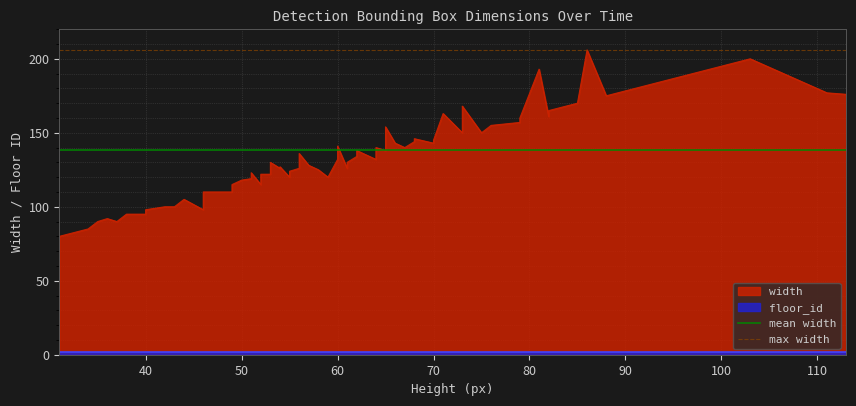

Is it true that mean width equals 138.4 at 40?

True